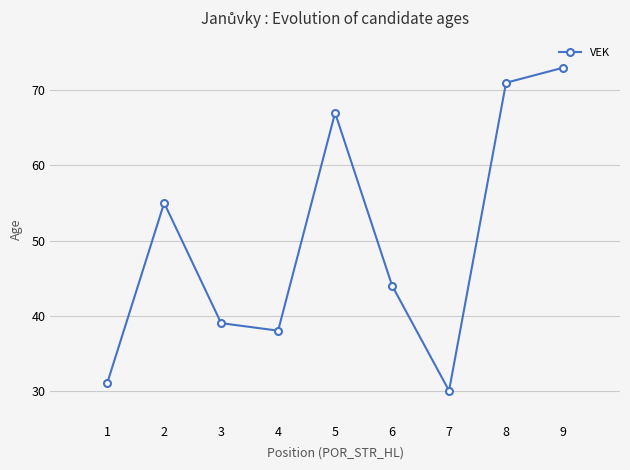

List the labels in order of value, smallest first.

7, 1, 4, 3, 6, 2, 5, 8, 9